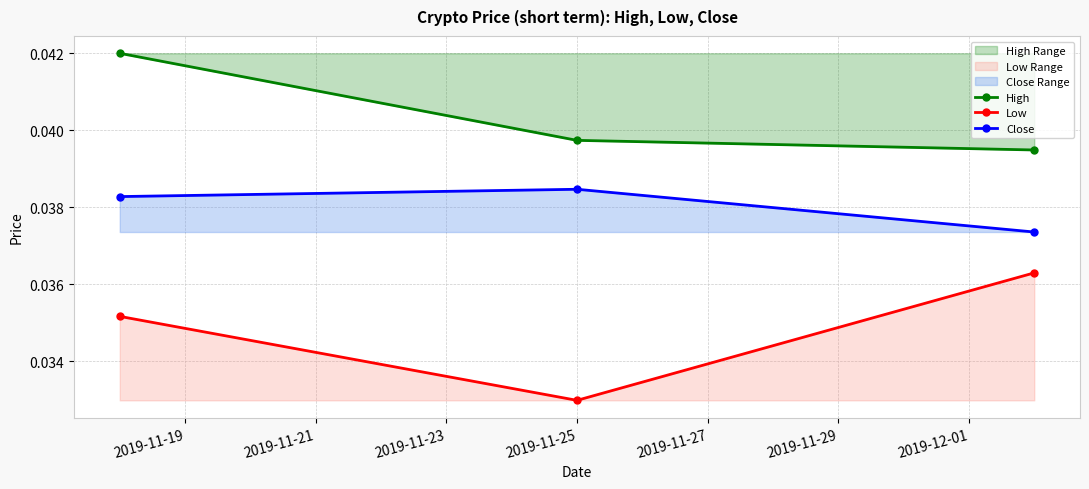

Rank the series by their average value, from lowest to highest.

Low, Close, High